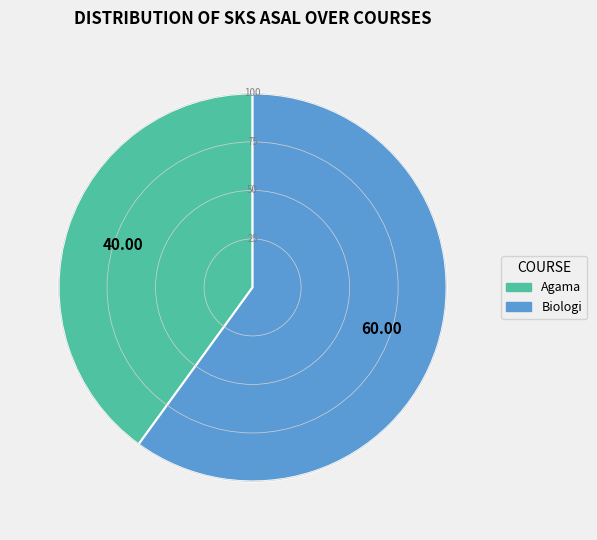

Combined, do Biologi and Agama account for over 50%?

Yes